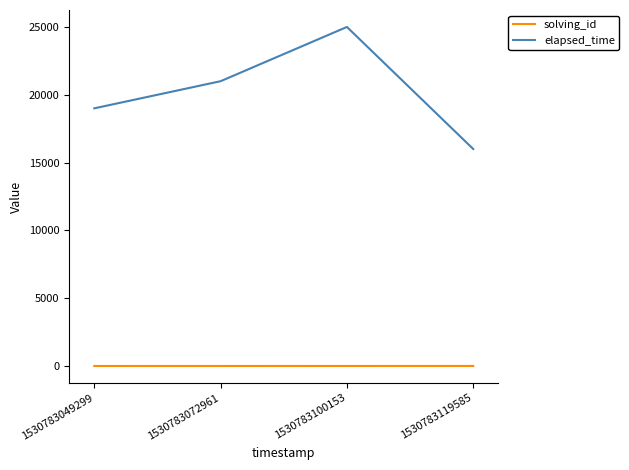

What is the smallest value displayed?

1